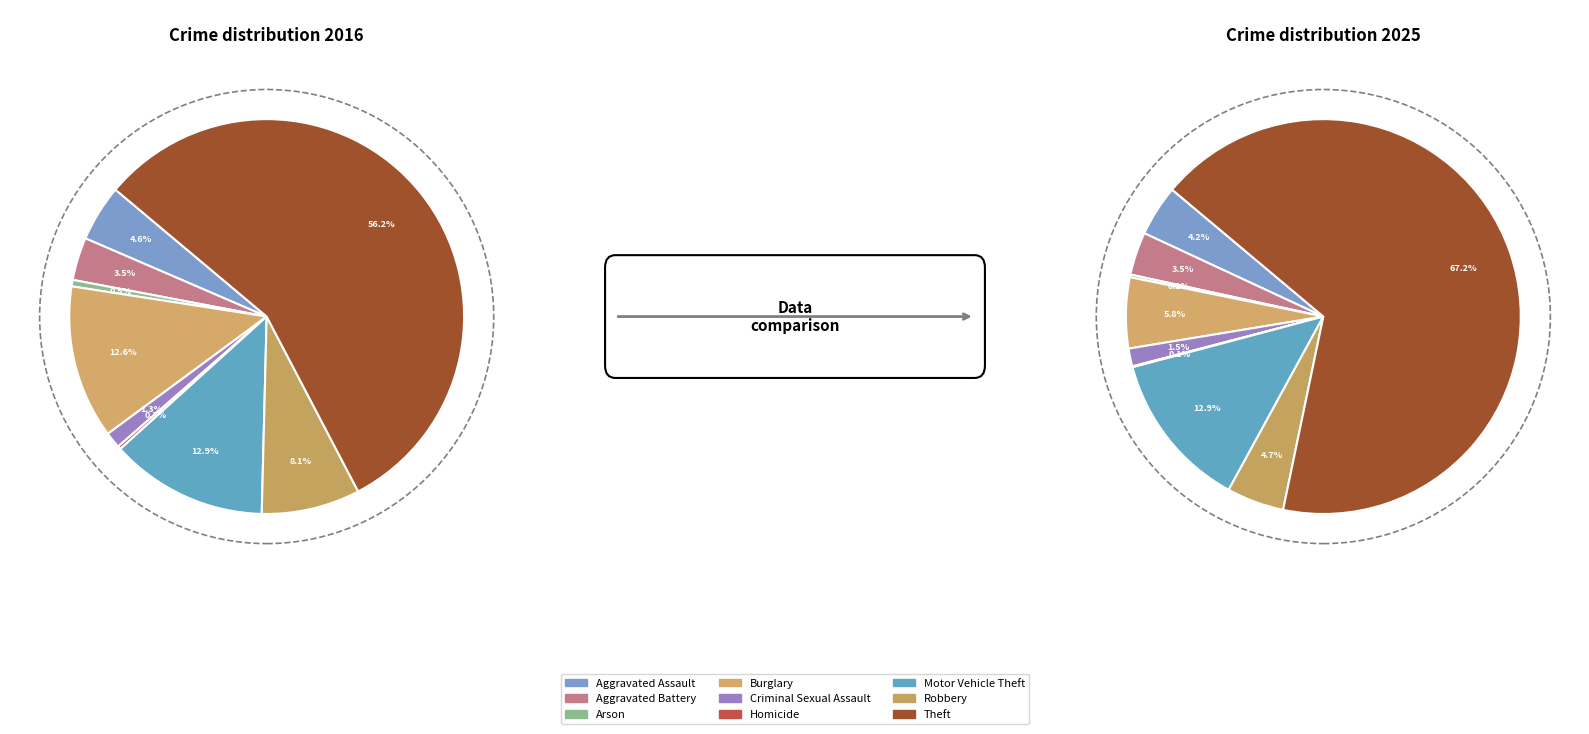

Rank the series at 3 from highest to lowest value.

values_2016, values_2025